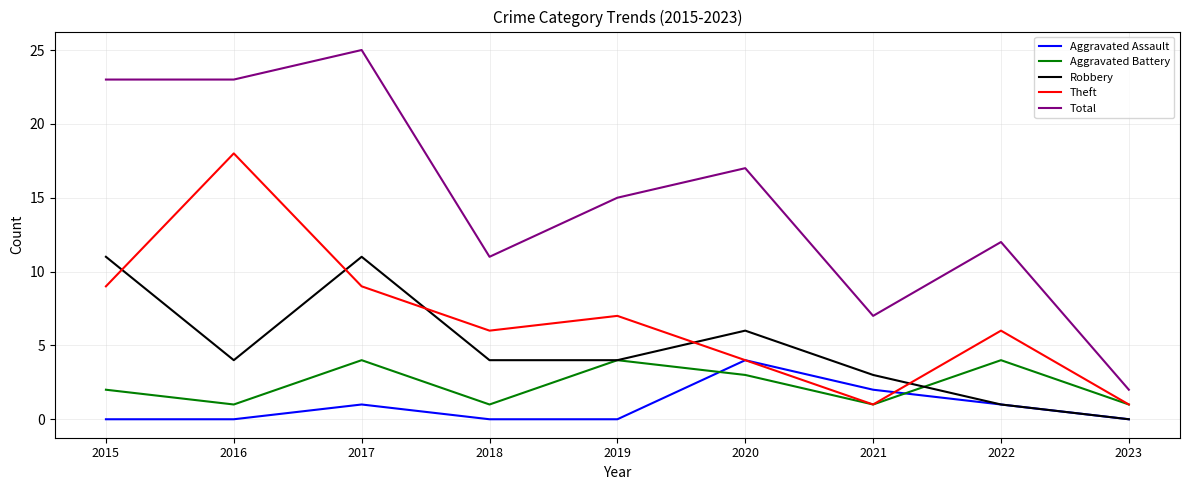

True or false: Robbery and Total intersect in this chart.

False